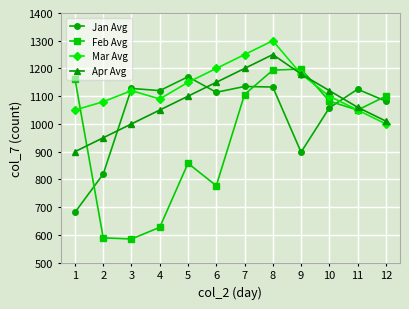

How many interior local peaks does the Feb Avg series have?

2